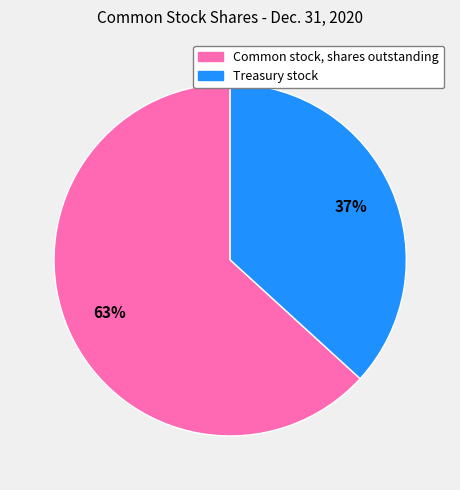

What is the ratio of the value at Treasury stock to the value at Common stock, shares outstanding?

0.6